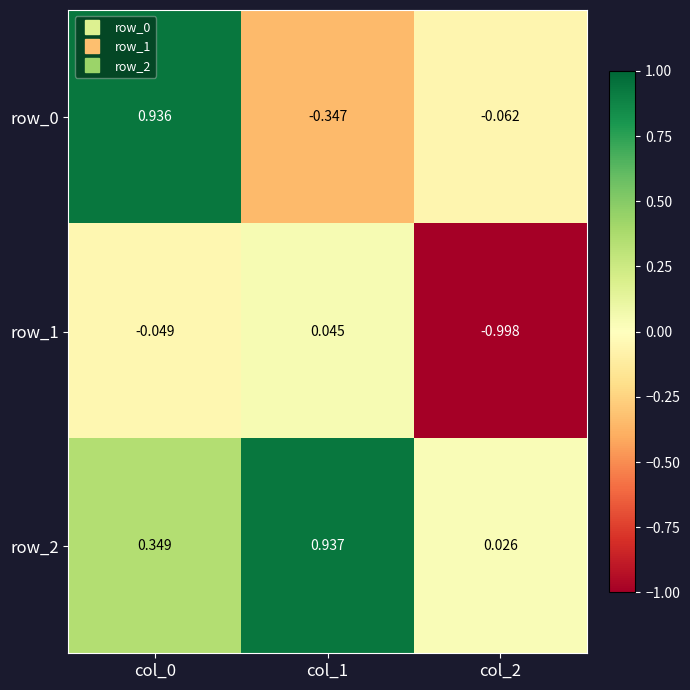

Is the value of row_2 at col_1 greater than the value of row_0 at col_0?

Yes